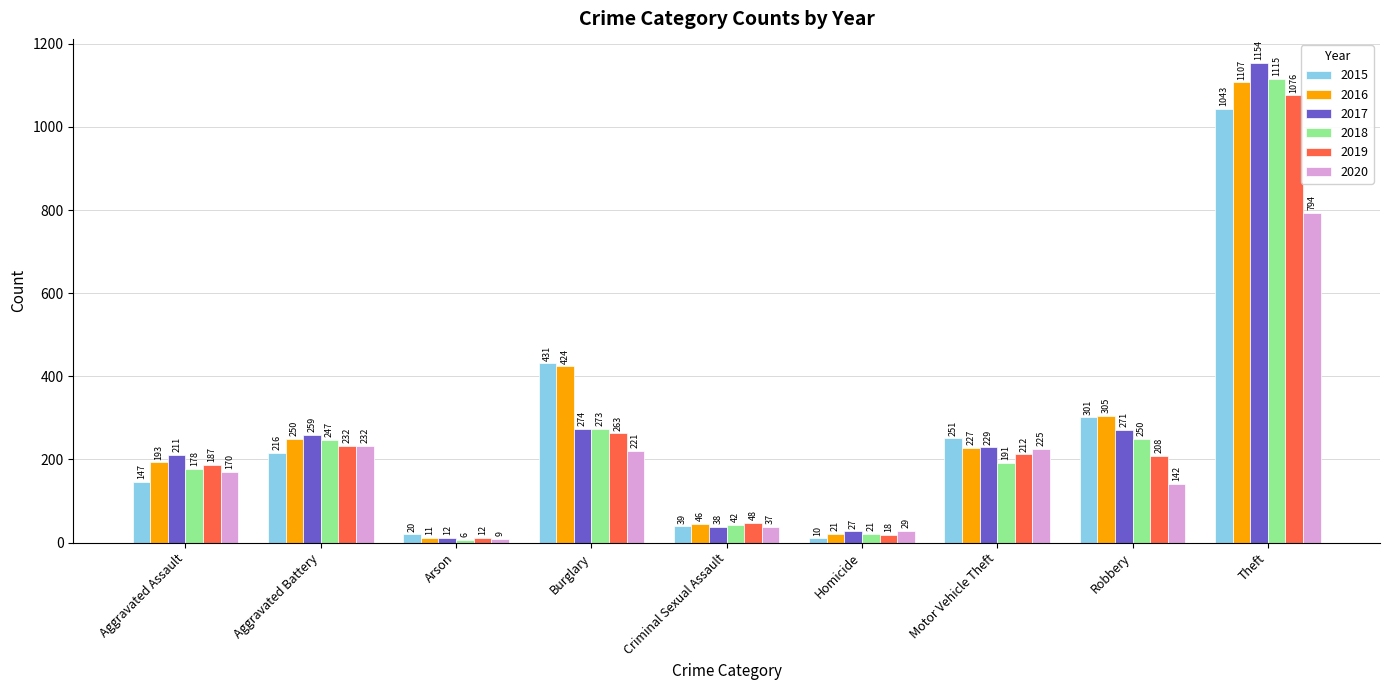

How many bars are there in total?

54